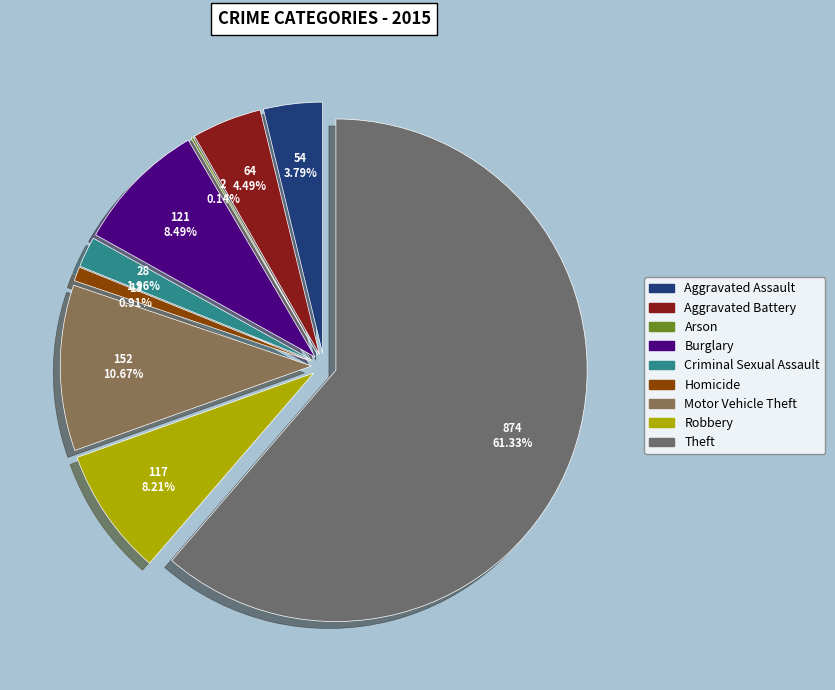

What is the change in value from Arson to Homicide?

+11